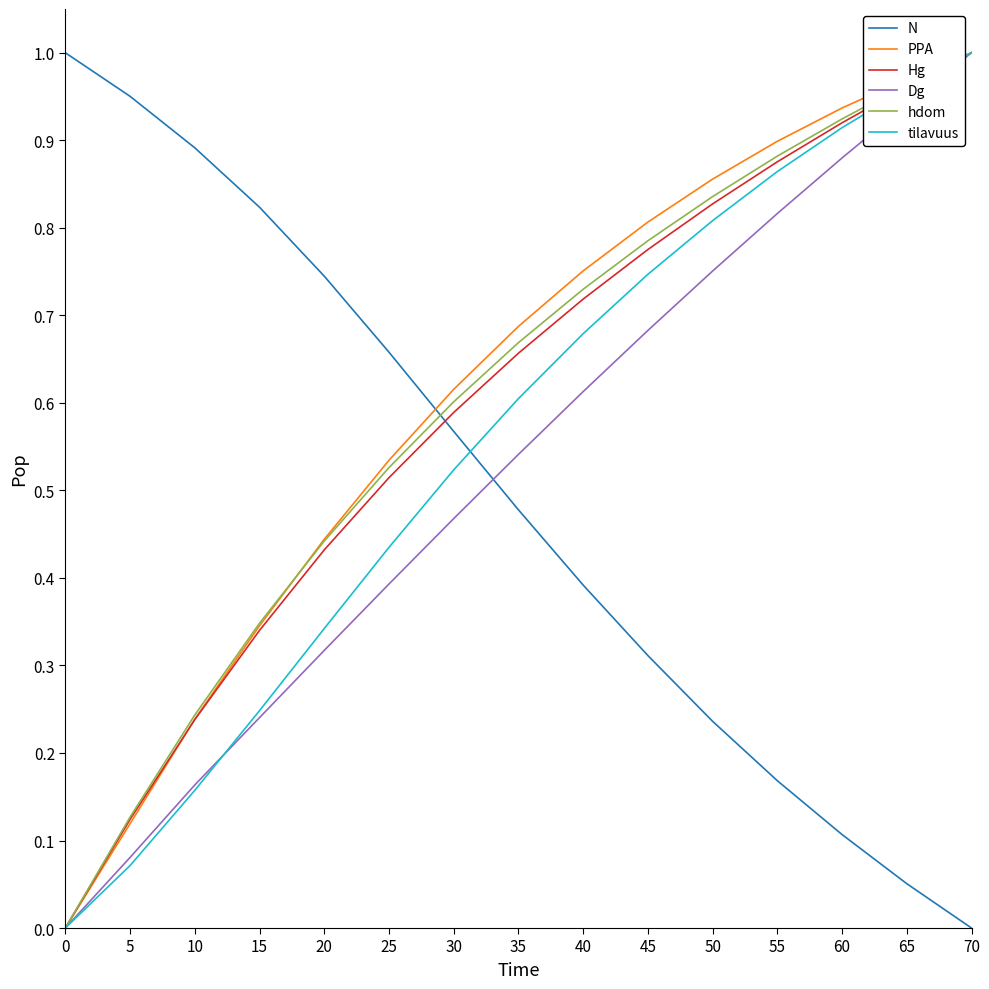

Which category has the highest value in the PPA series?

70